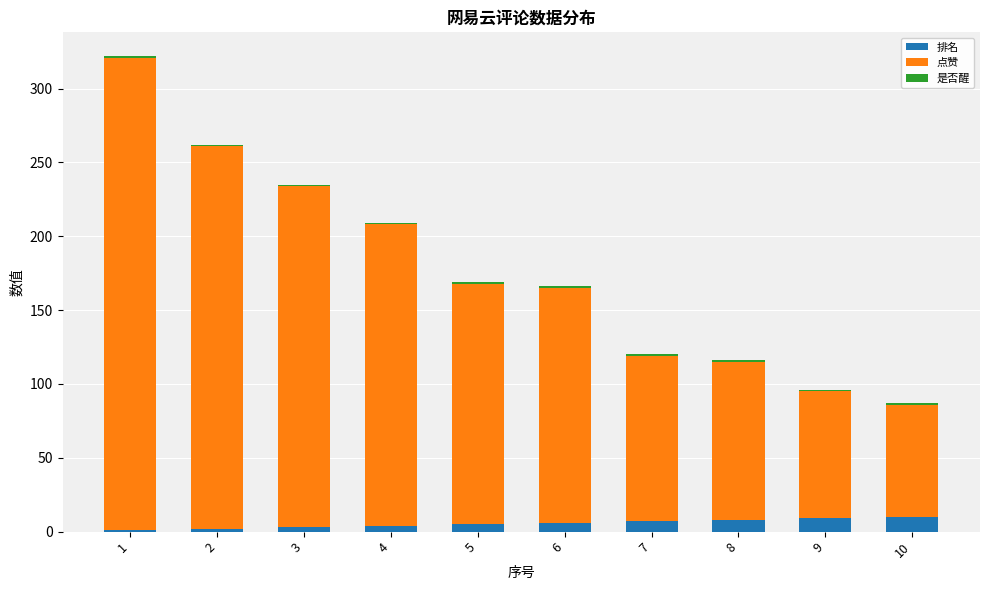

What is the sum of all 排名 values?

55